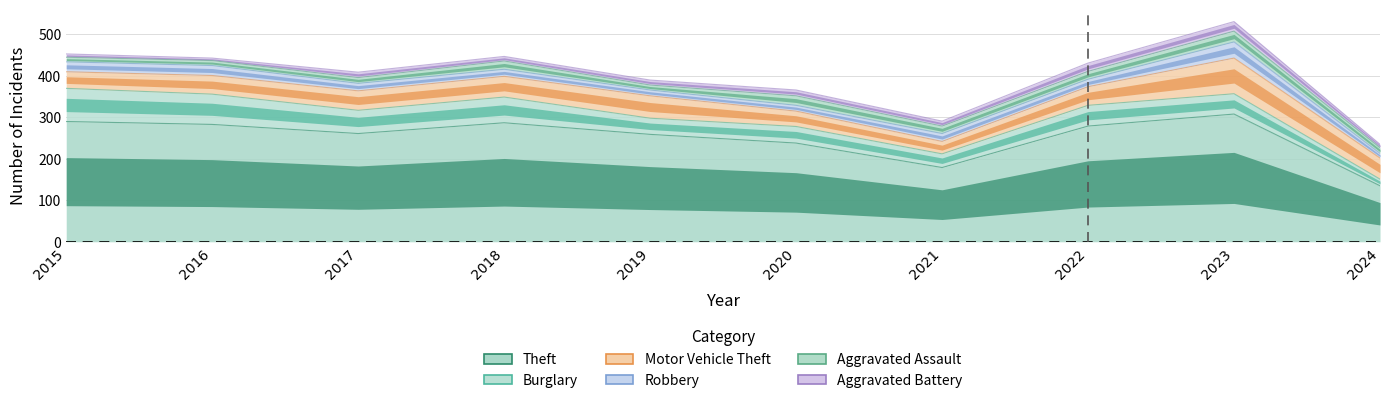

At how many categories does at least one series exceed 179?

8